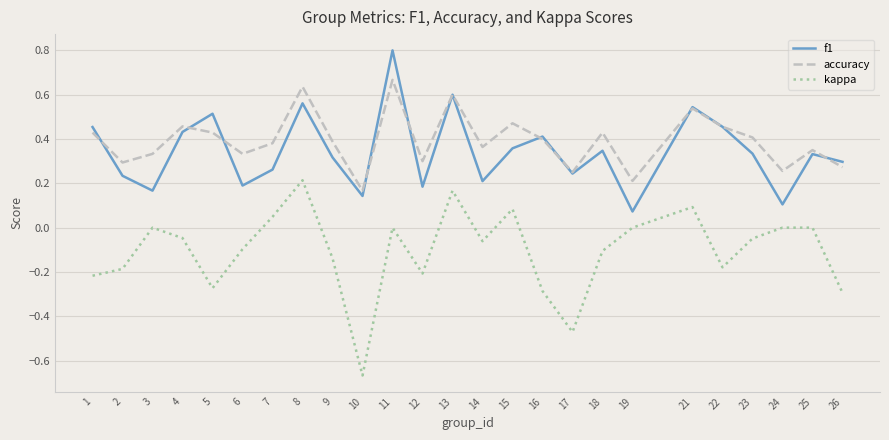

List the series in order of their peak value, lowest first.

kappa, accuracy, f1